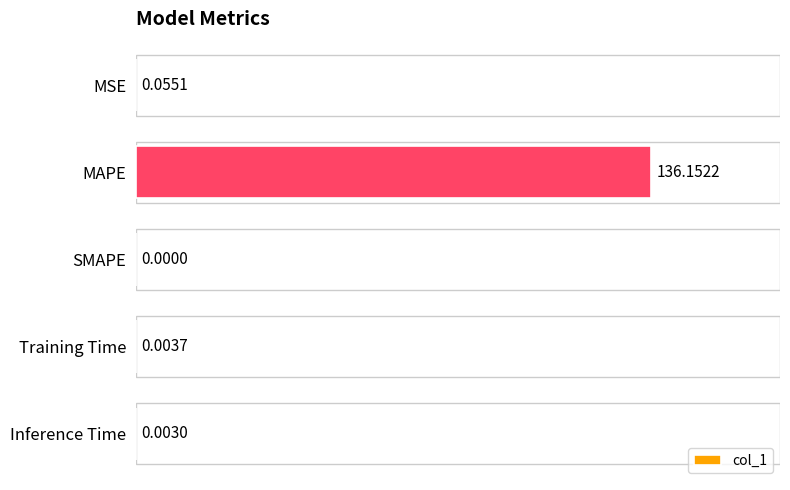

What is the sum of all values?

136.2